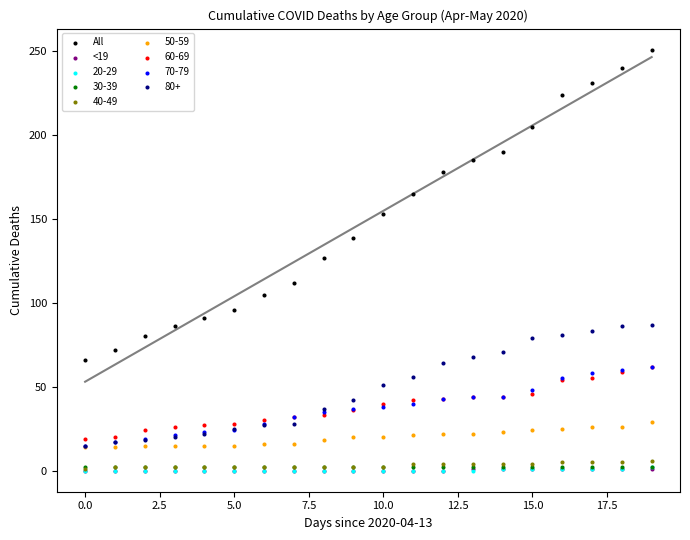

What are all the series names shown in the legend?

All, <19, 20-29, 30-39, 40-49, 50-59, 60-69, 70-79, 80+